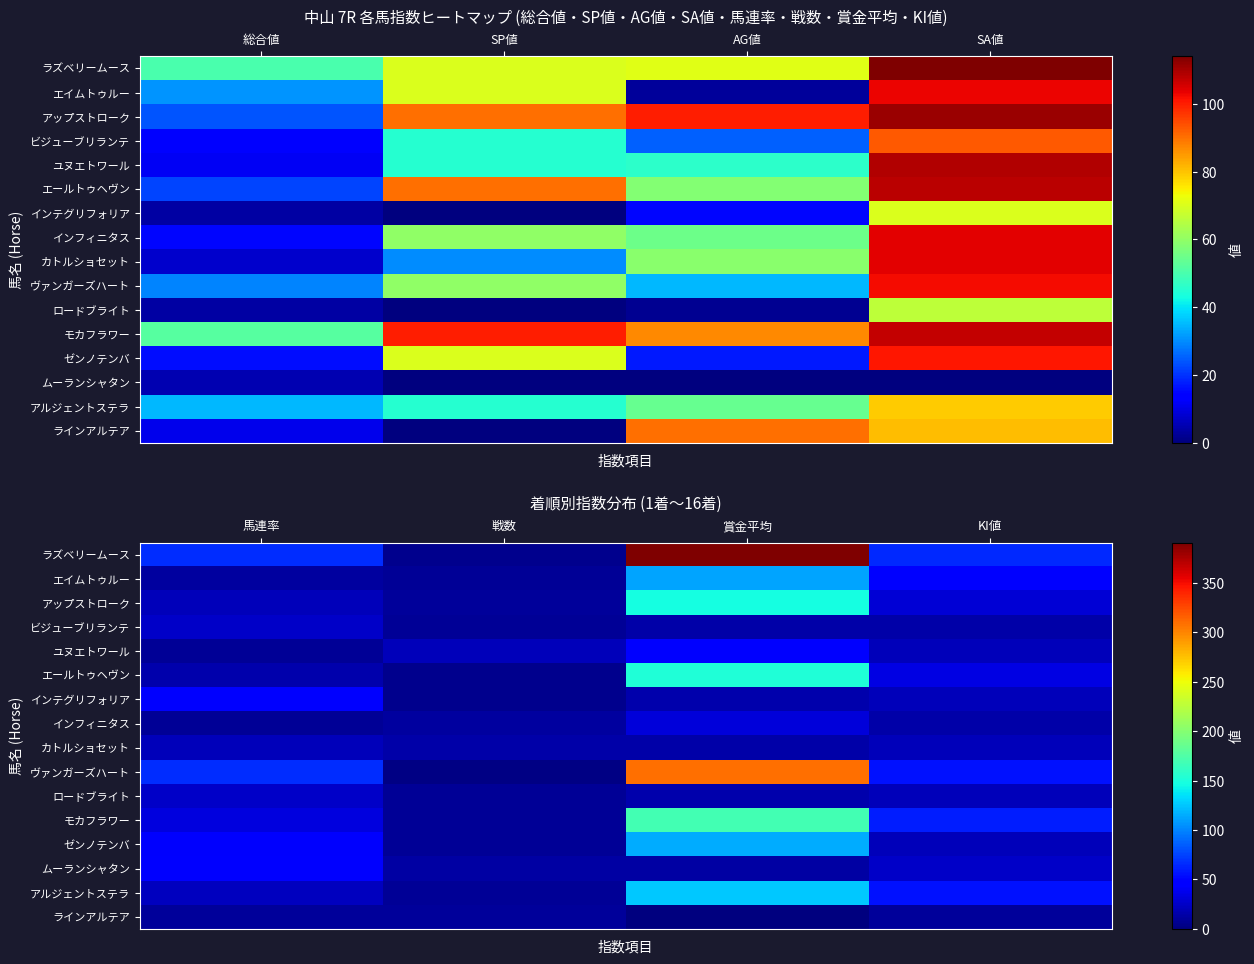

True or false: ユヌエトワール has a value of 9 at 馬連率.

True